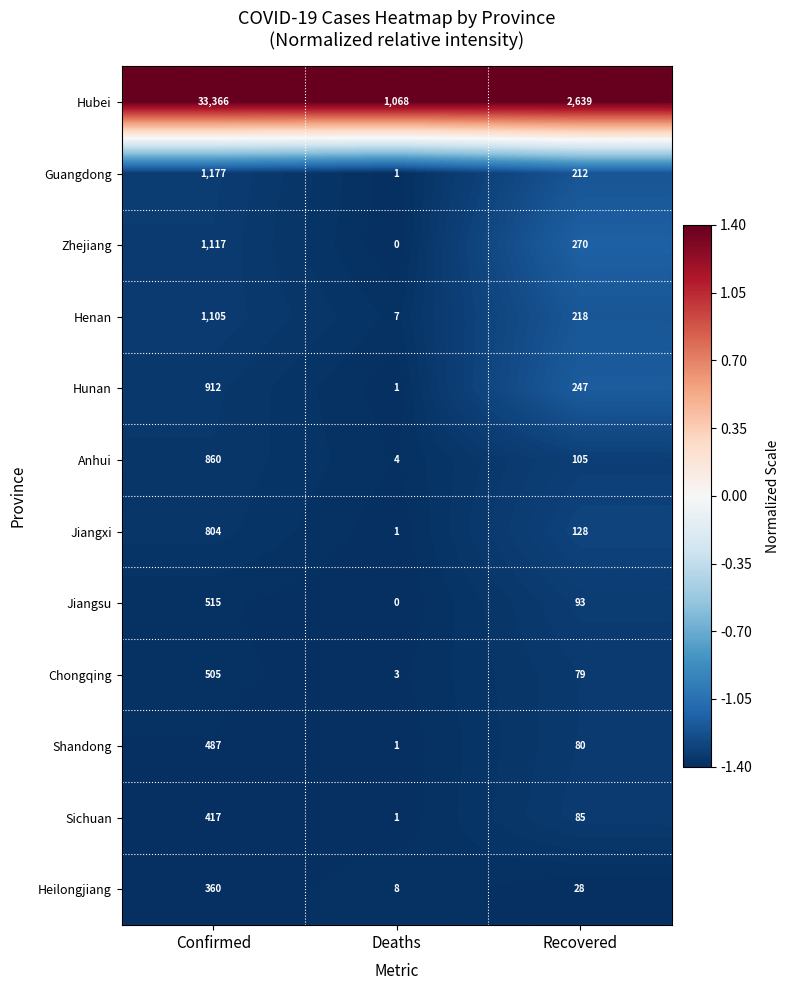

List the labels in order of Henan value, largest first.

Confirmed, Recovered, Deaths